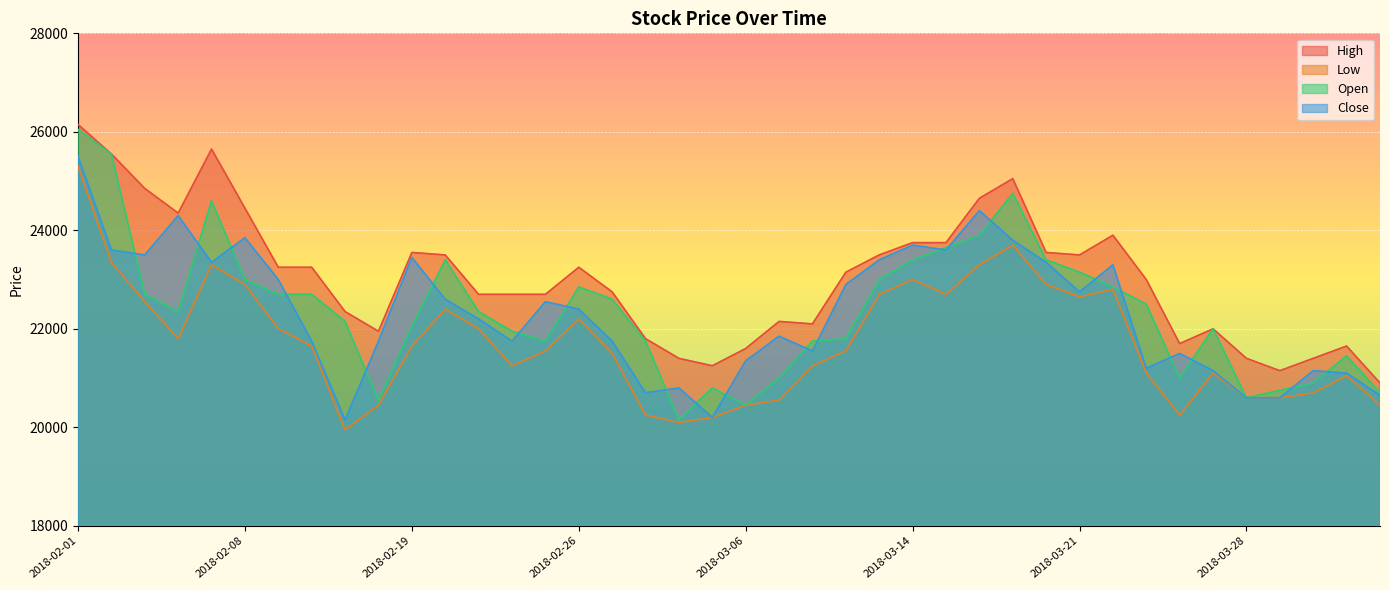

What is the label of the 28th point from the right?

2018-02-21